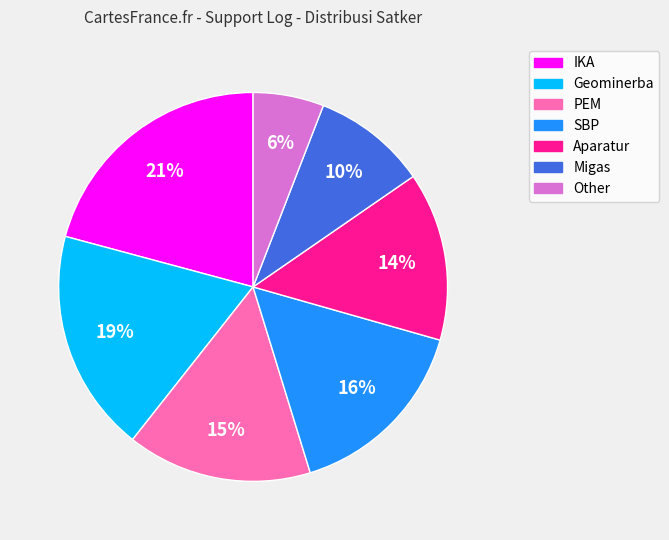

What is the ratio of the value at Other to the value at PEM?

0.4